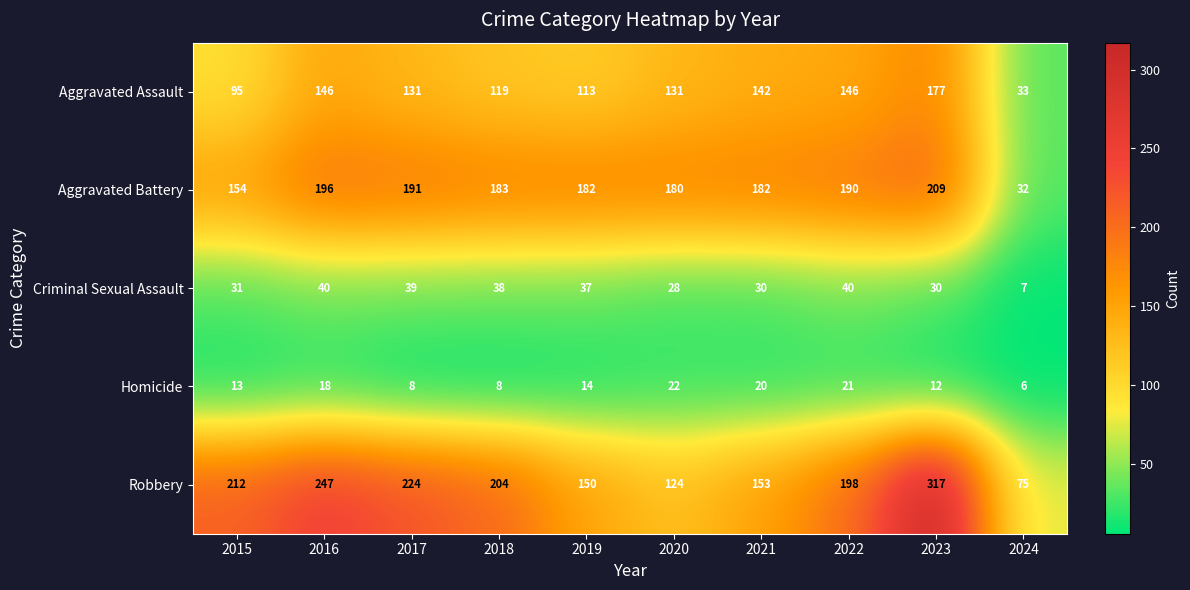

Which label corresponds to the largest value in the chart?

2023